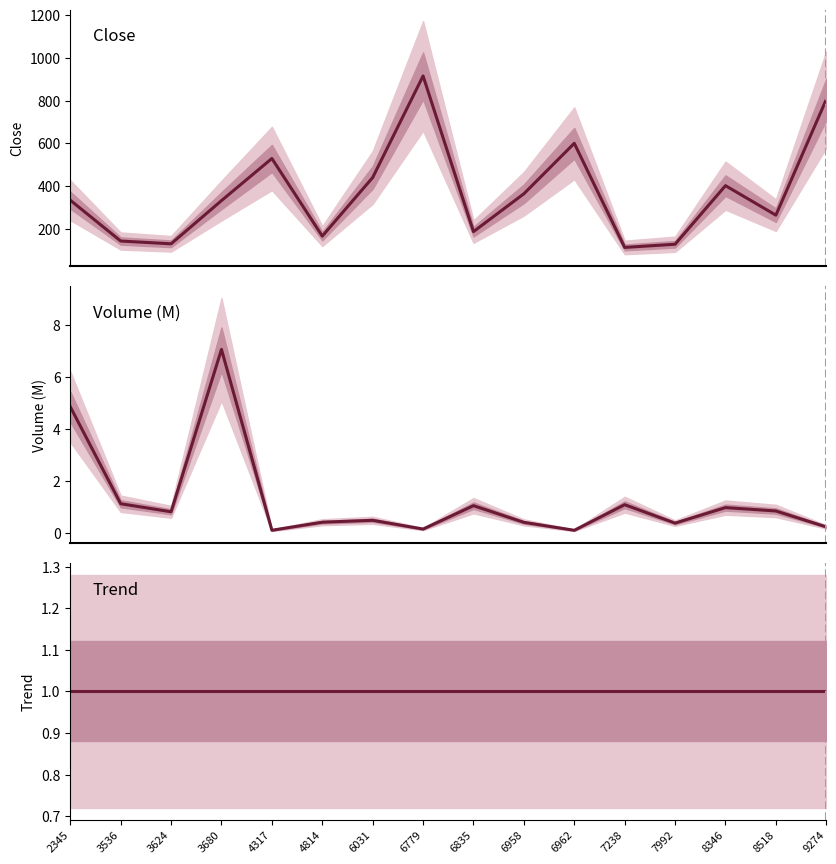

Between 2345 and 9274, which series saw the biggest shift?

Close